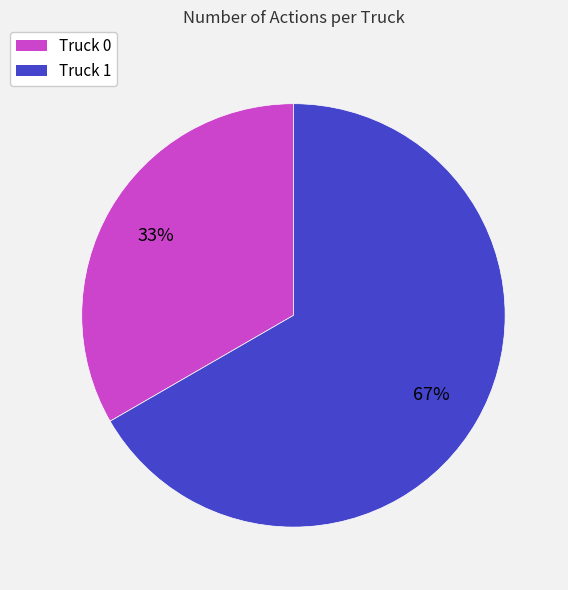

Do Truck 1 and Truck 0 together represent more than half of the pie?

Yes